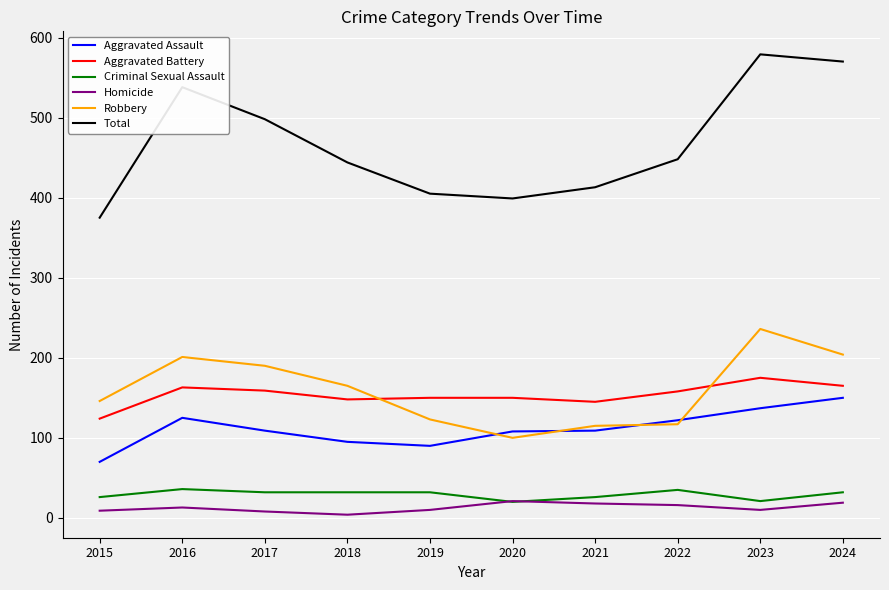

How many distinct data groups are displayed?

6